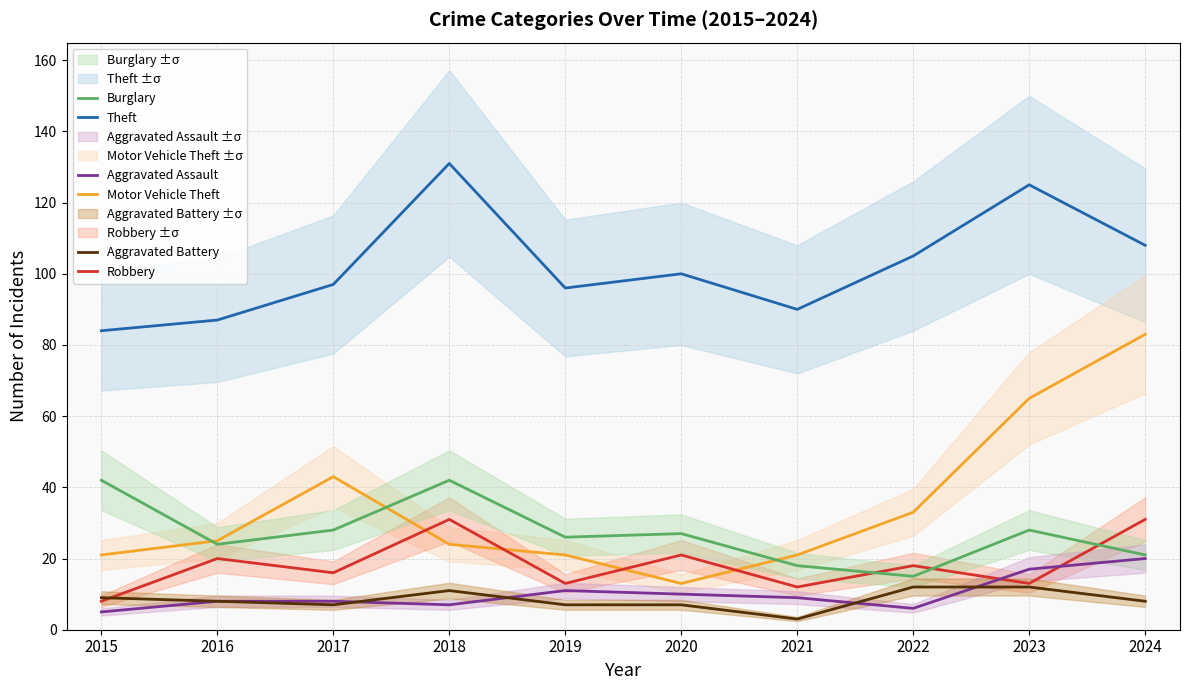

What value does the Aggravated Assault series have at 2016?

8